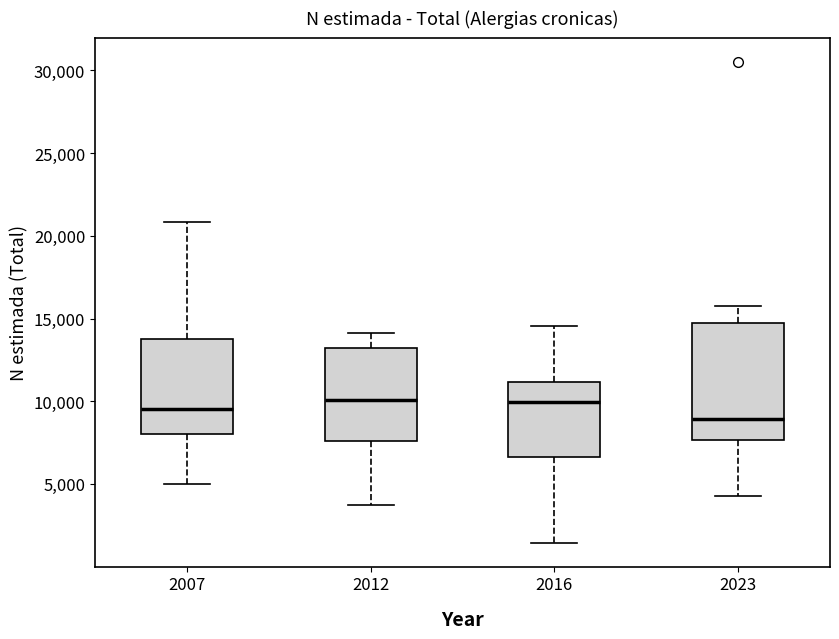

Where is the lower edge of the box at x = 2023 on the y-axis? The values are not printed on the chart, so give them approximately, as read against the axis.

7500